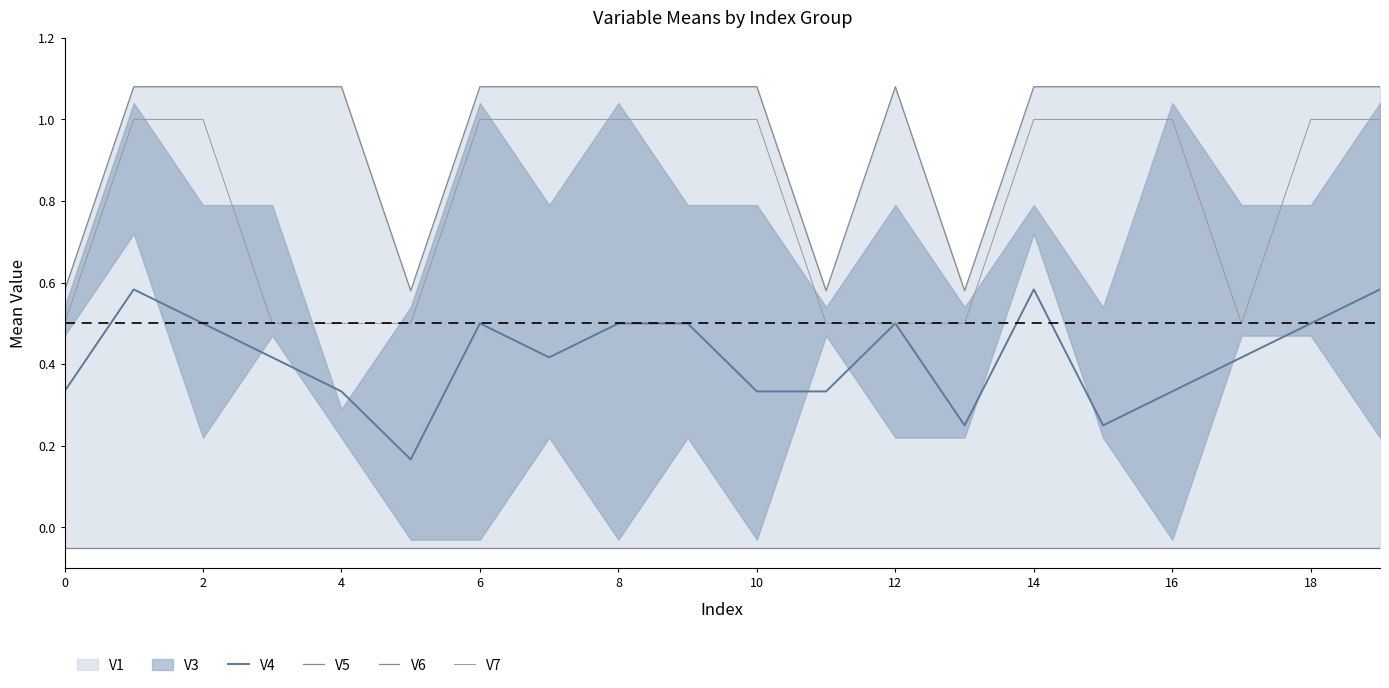

What is the maximum value shown in the chart?

1.1